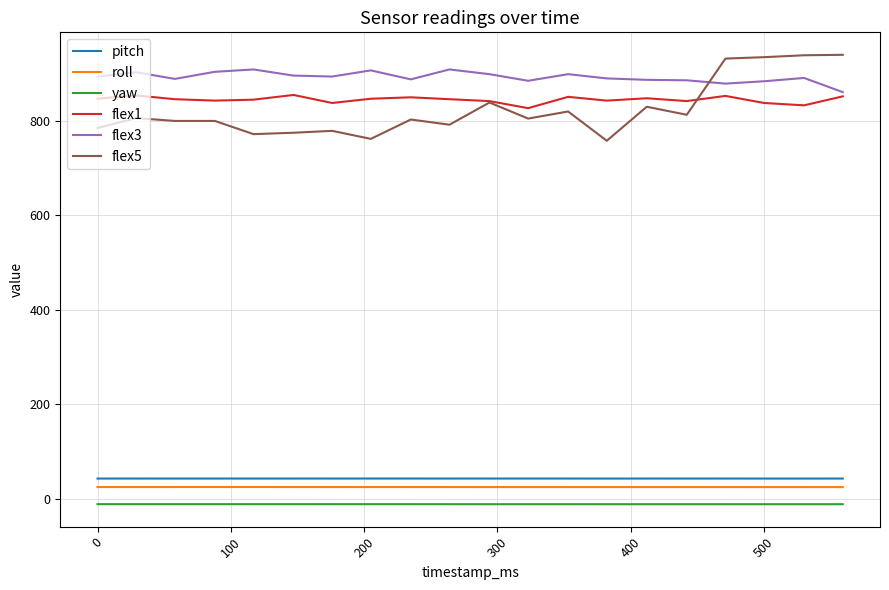

What is the greatest value displayed?

940.0